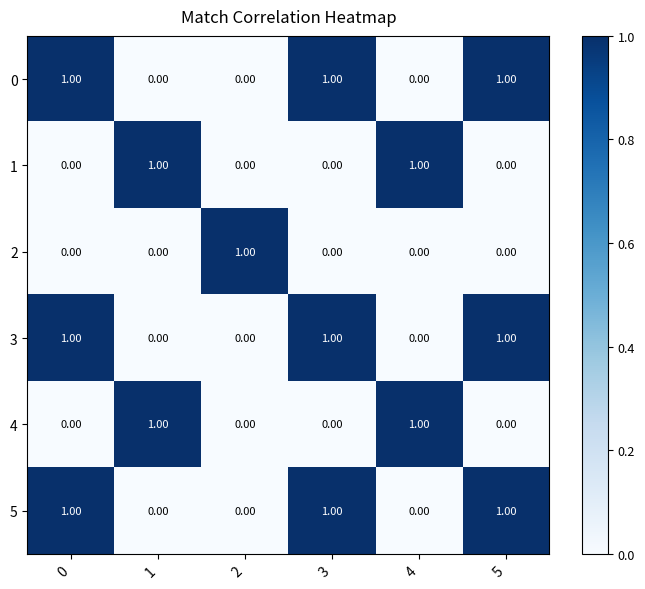

What is the sum of all 0 values?

3